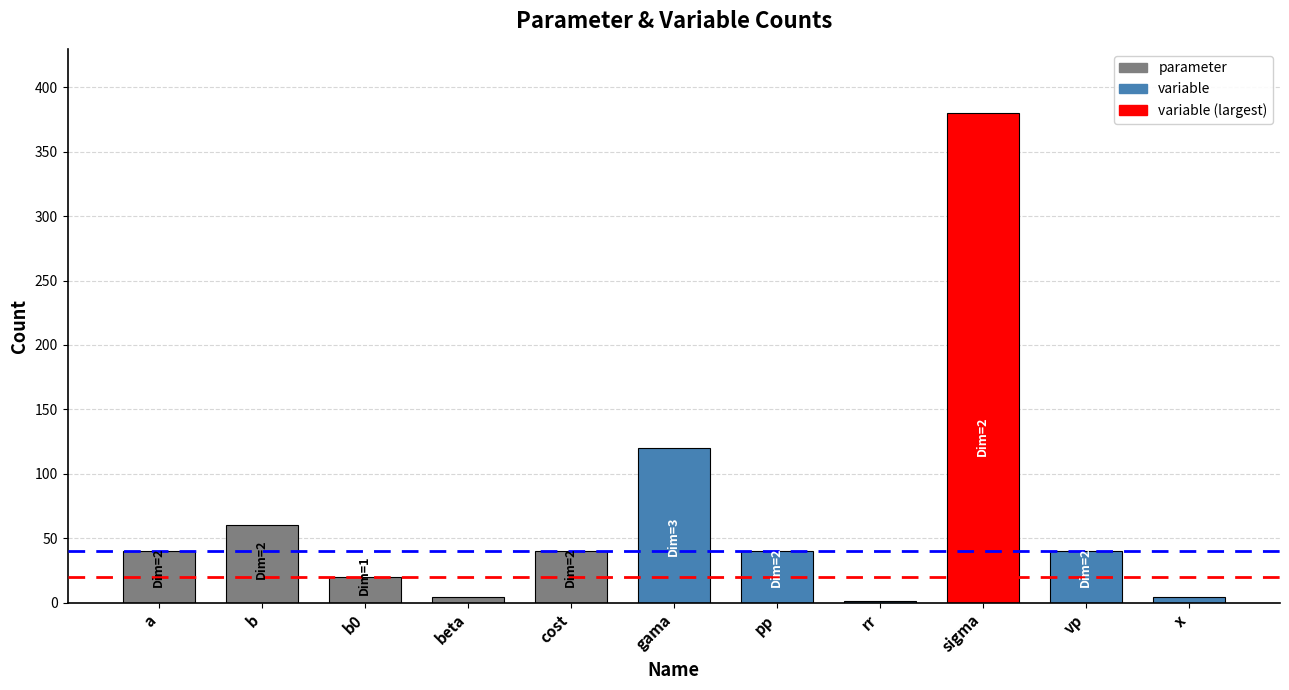

What is the change in value from b0 to rr?

-19